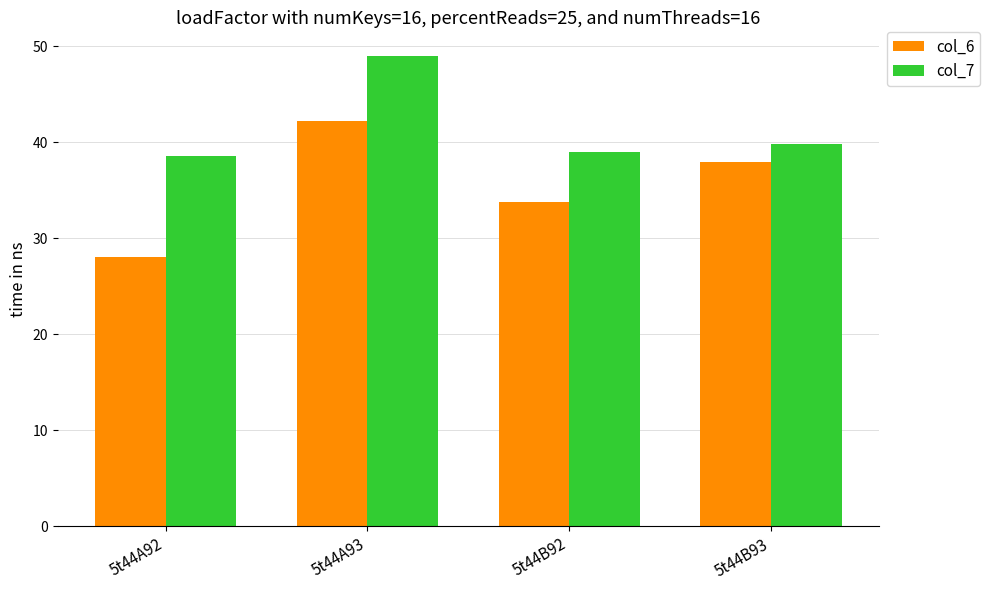

Which label corresponds to the largest value in the chart?

5t44A93